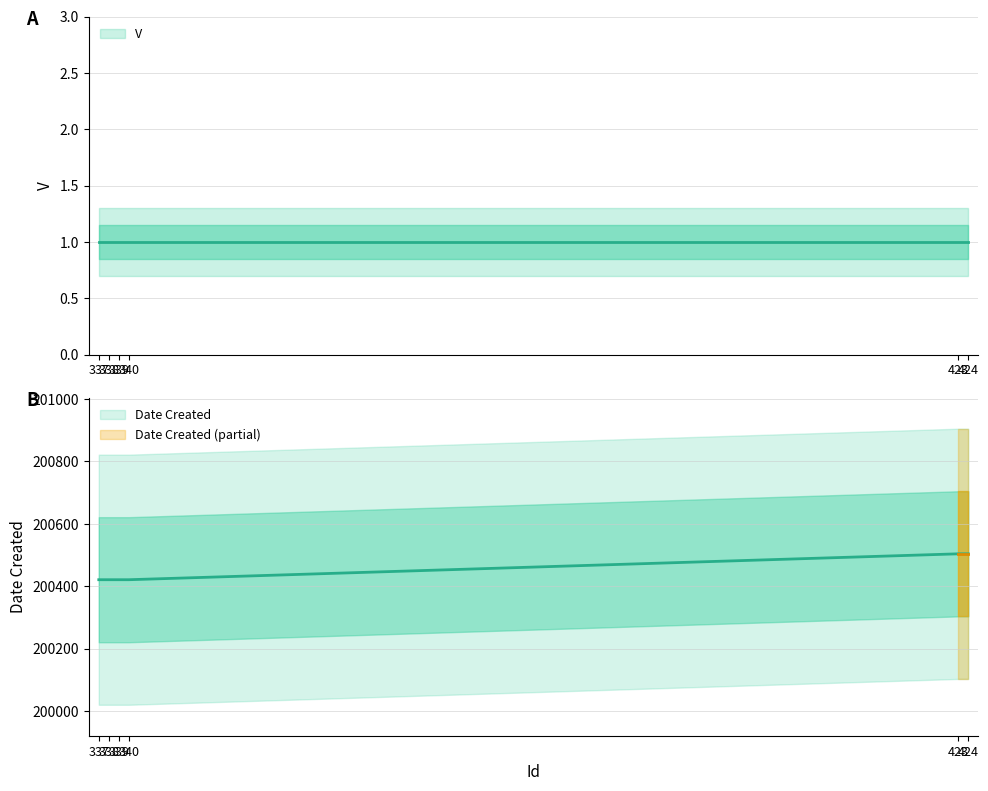

What is the ratio of the value at 339 to the value at 423?

1.0